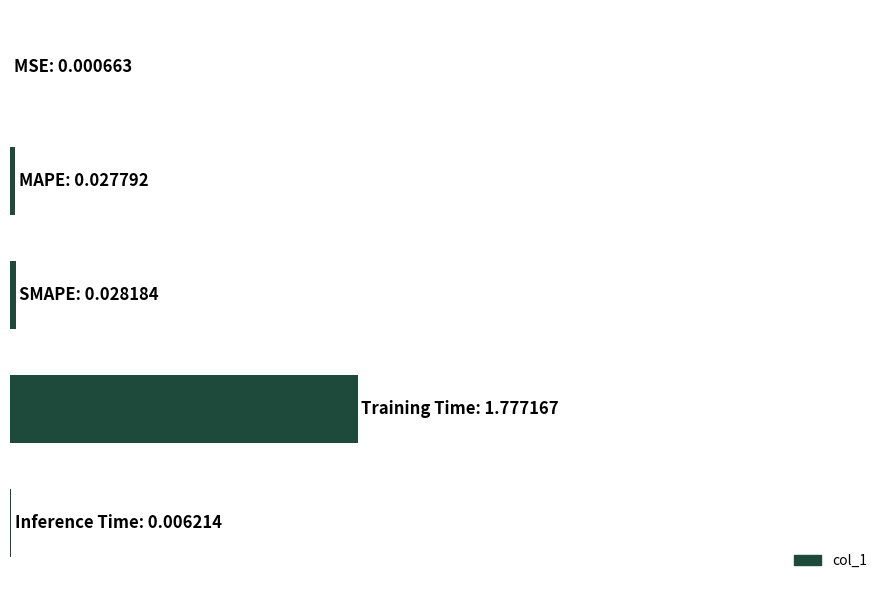

What is the greatest value displayed?

1.8